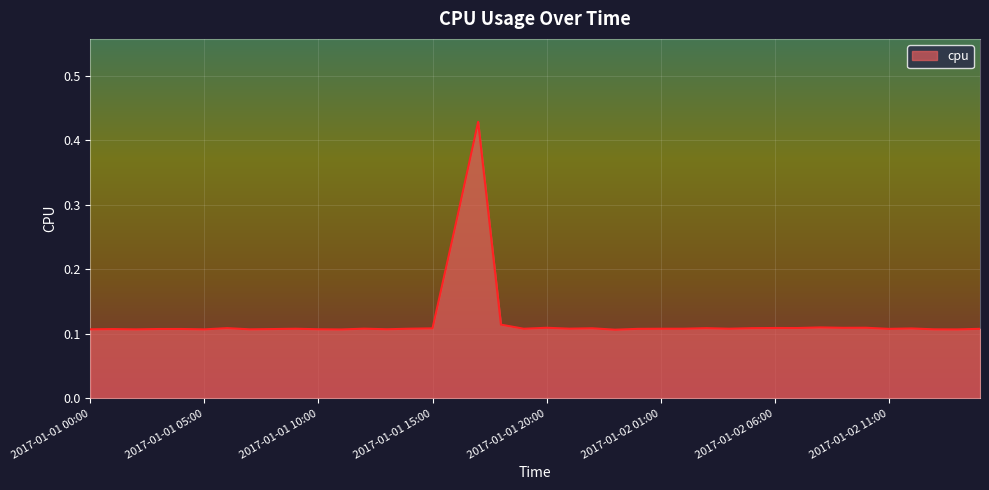

How many lines are shown in the chart?

1